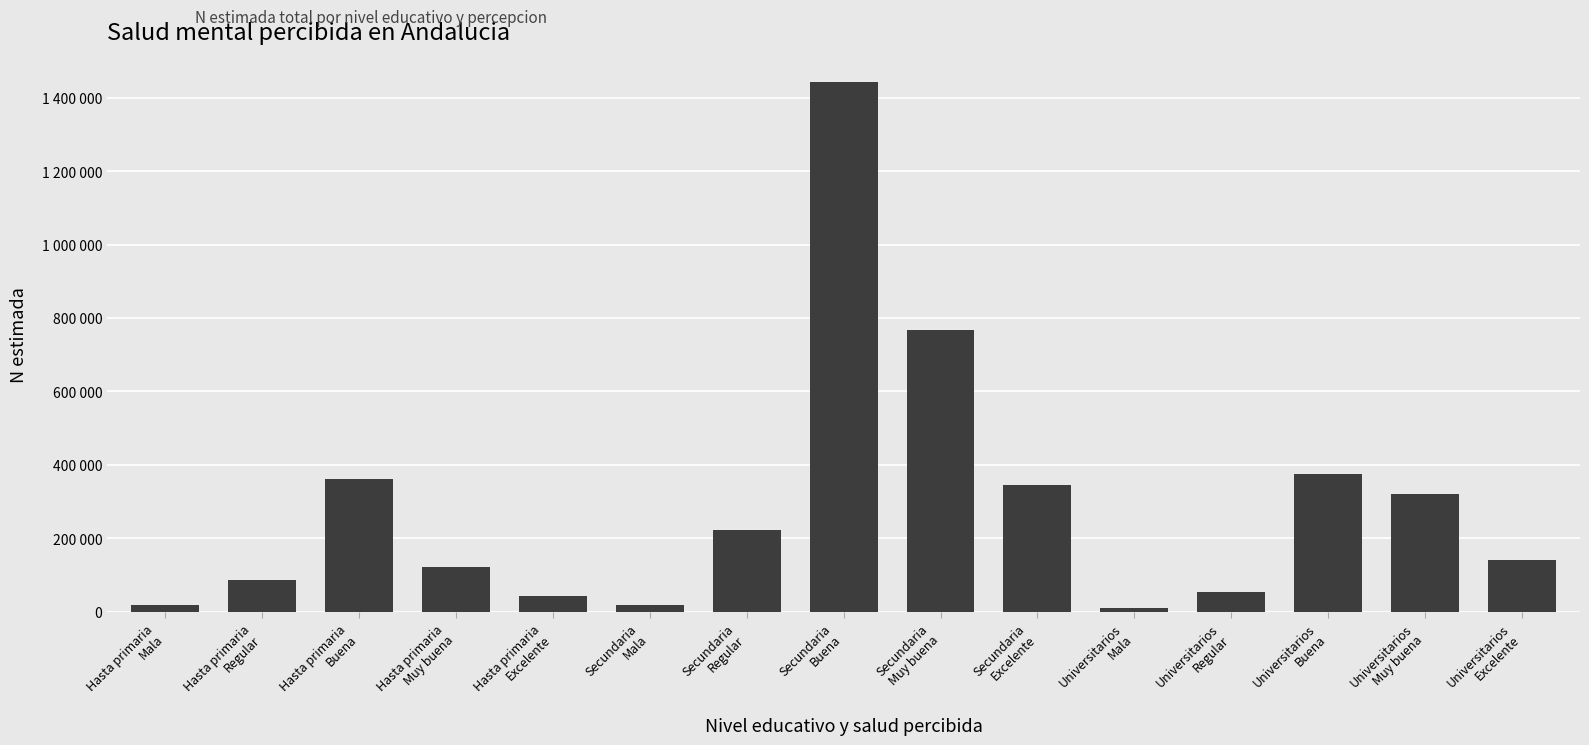

Are the bars horizontal?

No